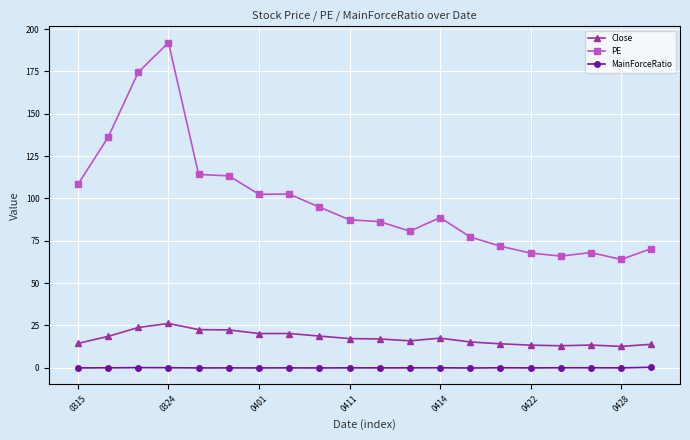

True or false: PE and MainForceRatio cross at least once.

False